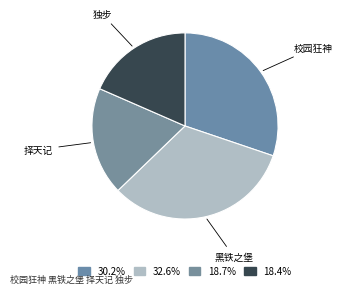

How many slices are in this pie chart?

4